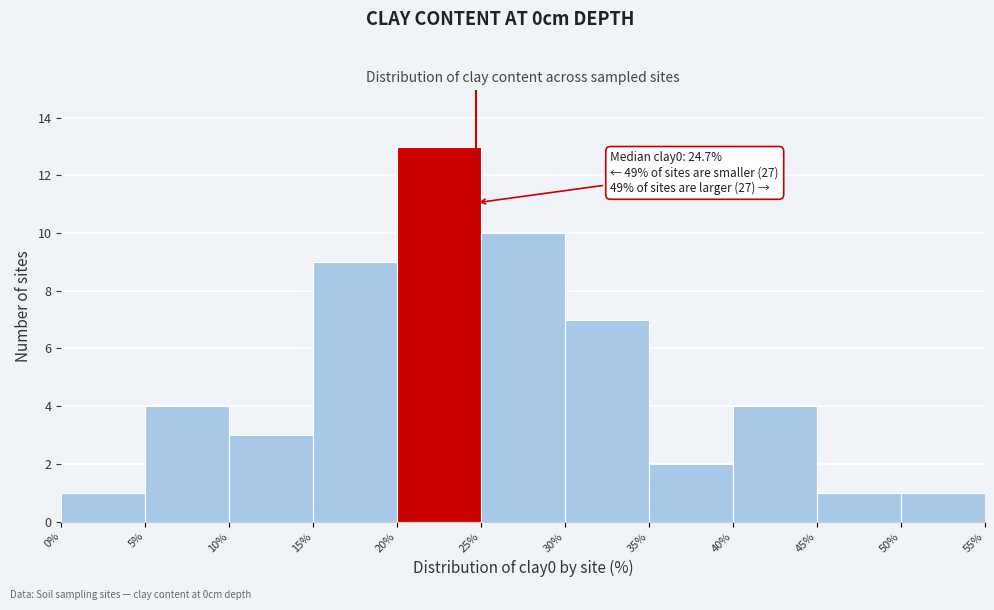

Which range on the x-axis has the tallest bar?

20% to 25%